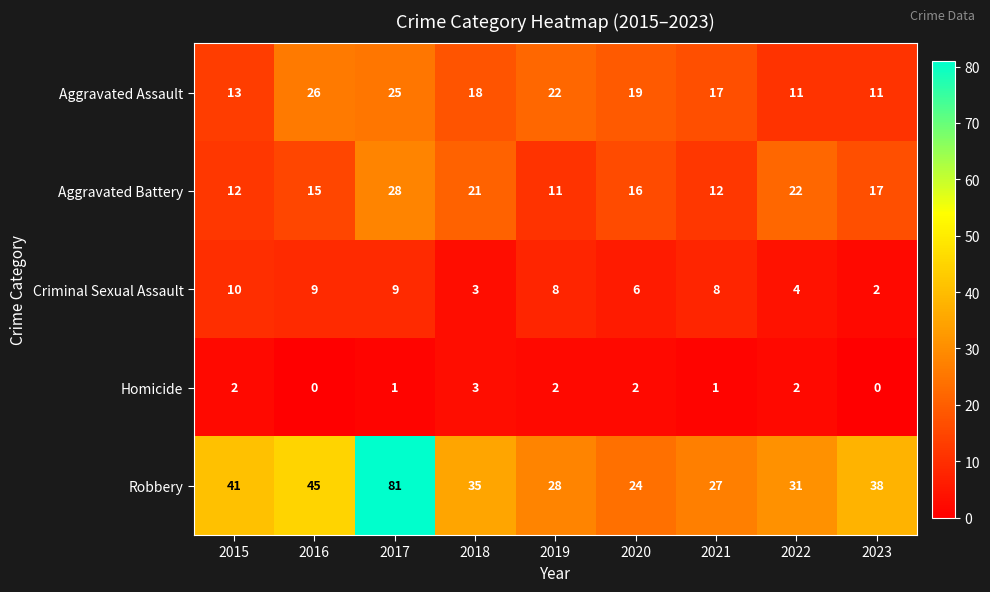

How many values in the Criminal Sexual Assault series are below 8?

4